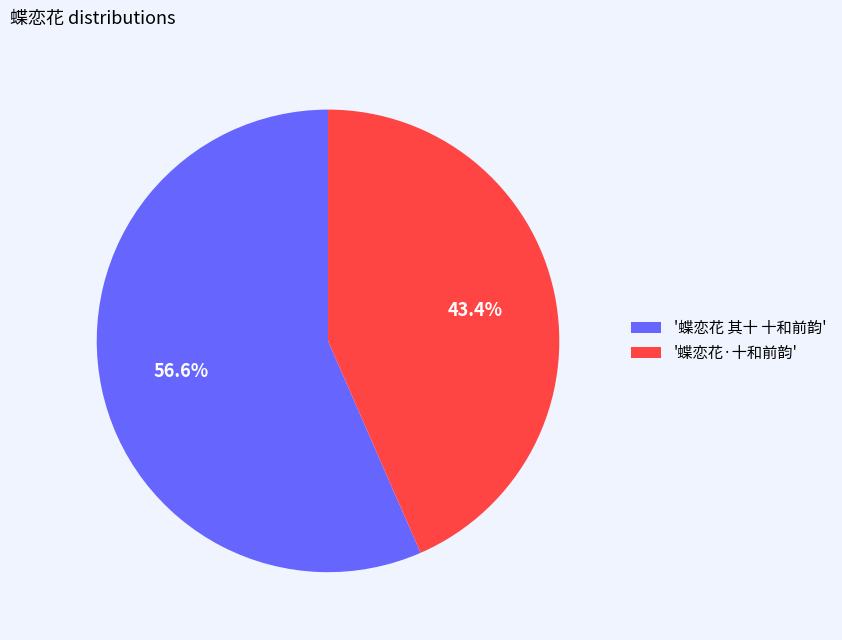

Approximately how many times larger is the value at '蝶恋花·十和前韵' compared to '蝶恋花 其十 十和前韵'?

0.8